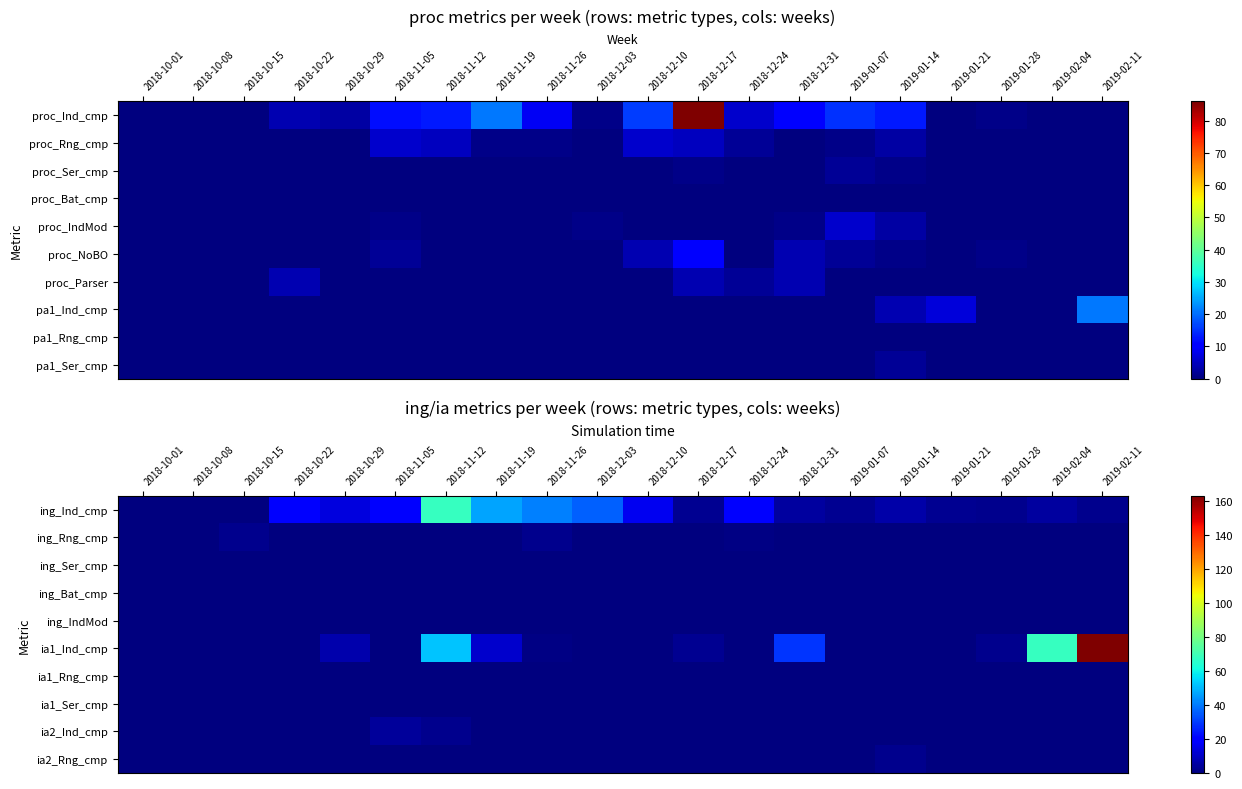

At which label does ing_Ser_cmp reach its minimum?

2018-10-01